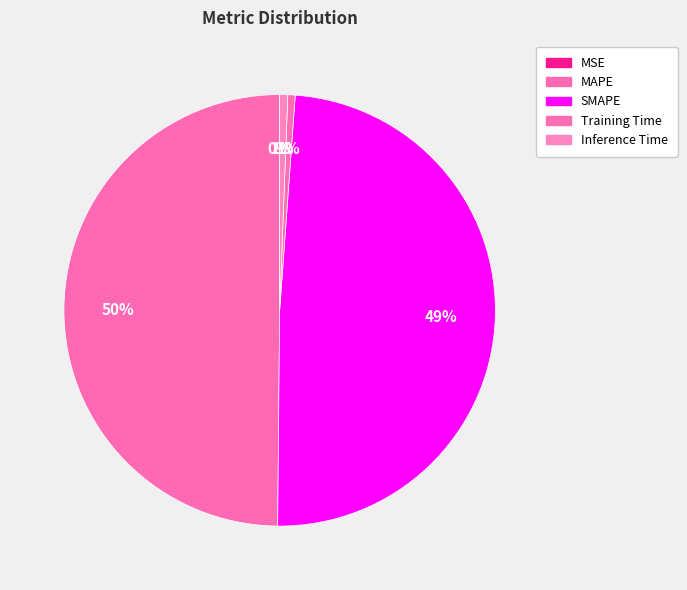

Does MSE represent more than half of the total?

No